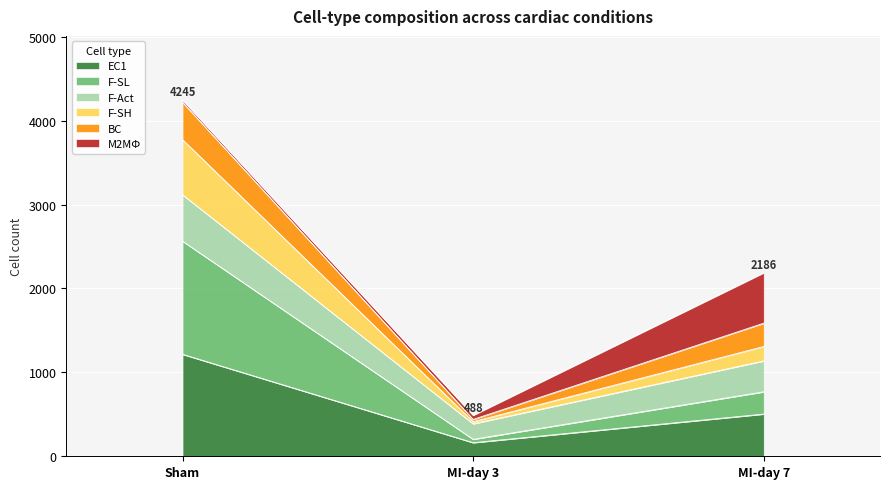

Is it true that EC1 equals 1215 at Sham?

True